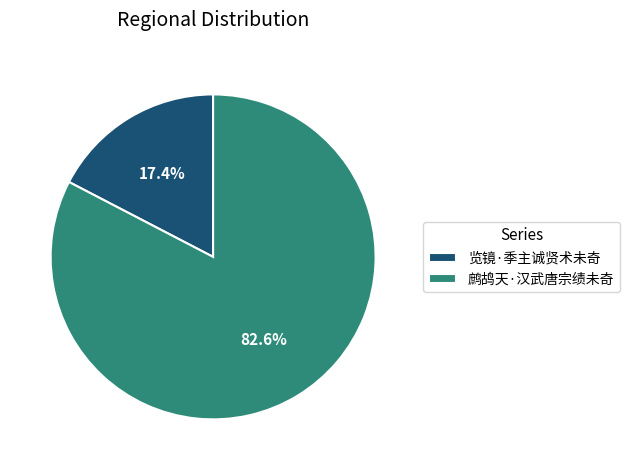

To the nearest percent, what is the difference between the 览镜·季主诚贤术未奇 and 鹧鸪天·汉武唐宗绩未奇 slice percentages?

65%